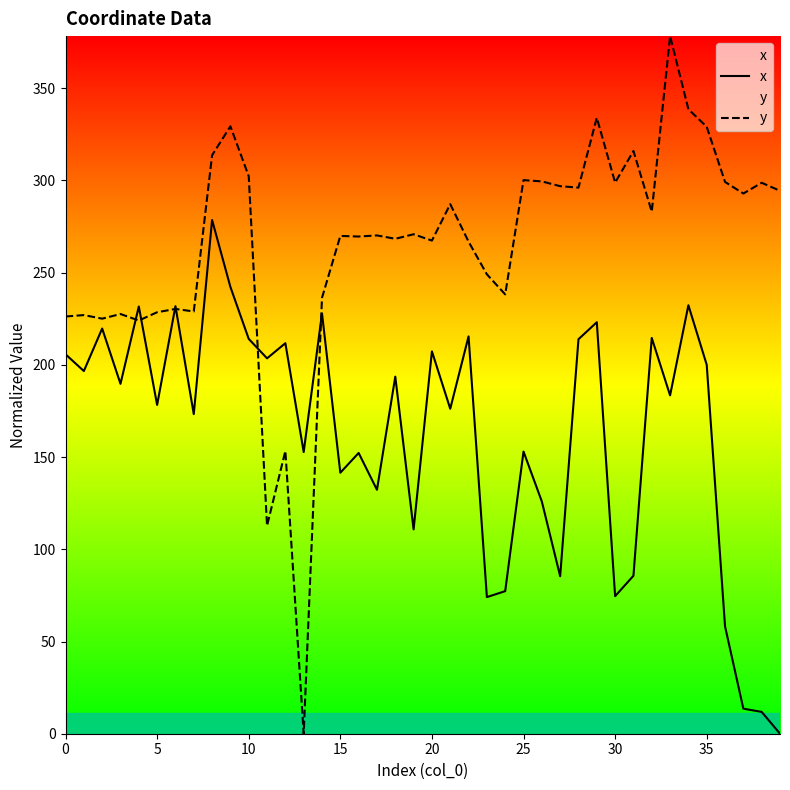

Does the chart display data point markers on the line(s)?

No